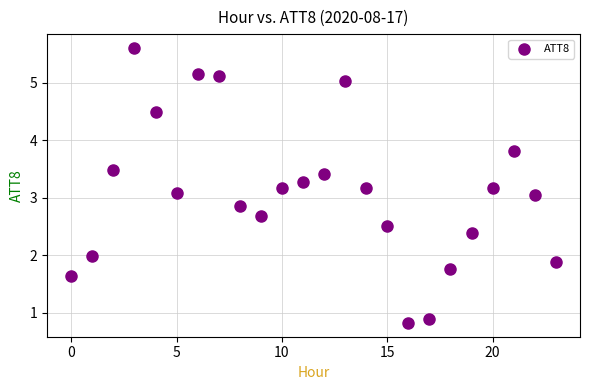

What is the range of Y values (max minus min)?

4.8